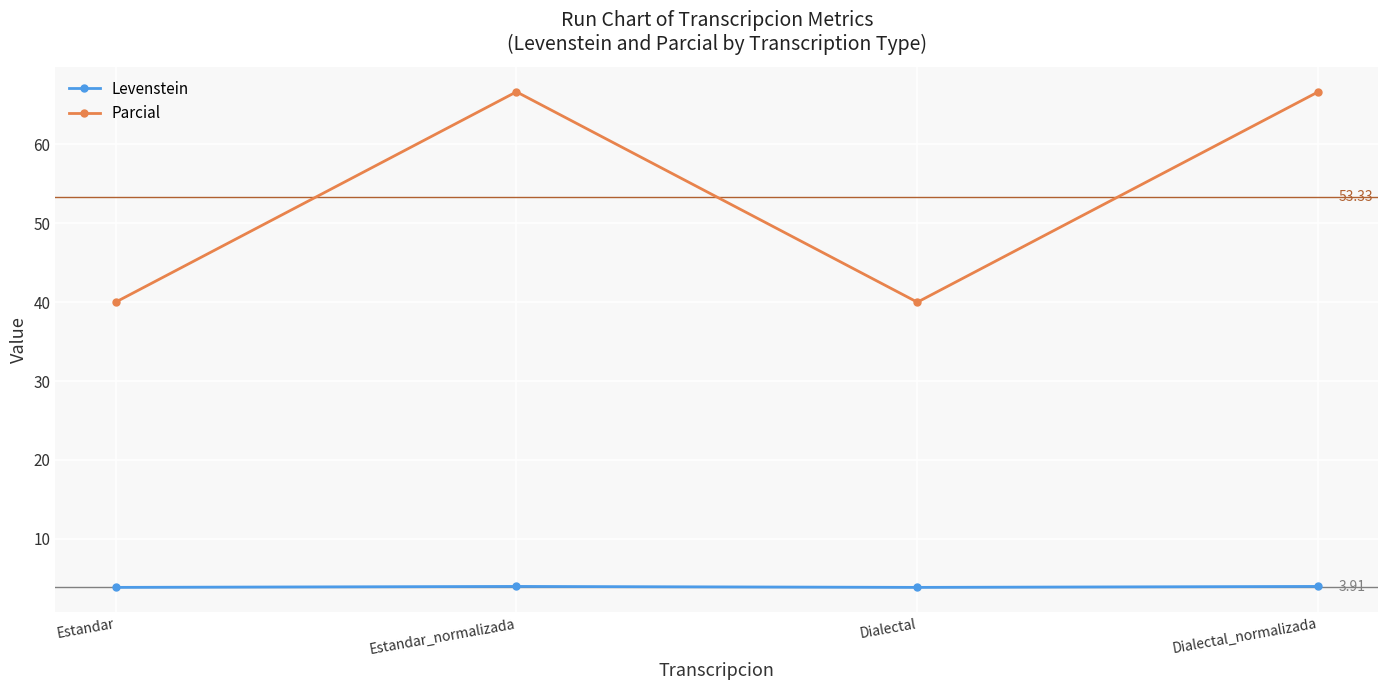

At how many categories does at least one series exceed 45?

2